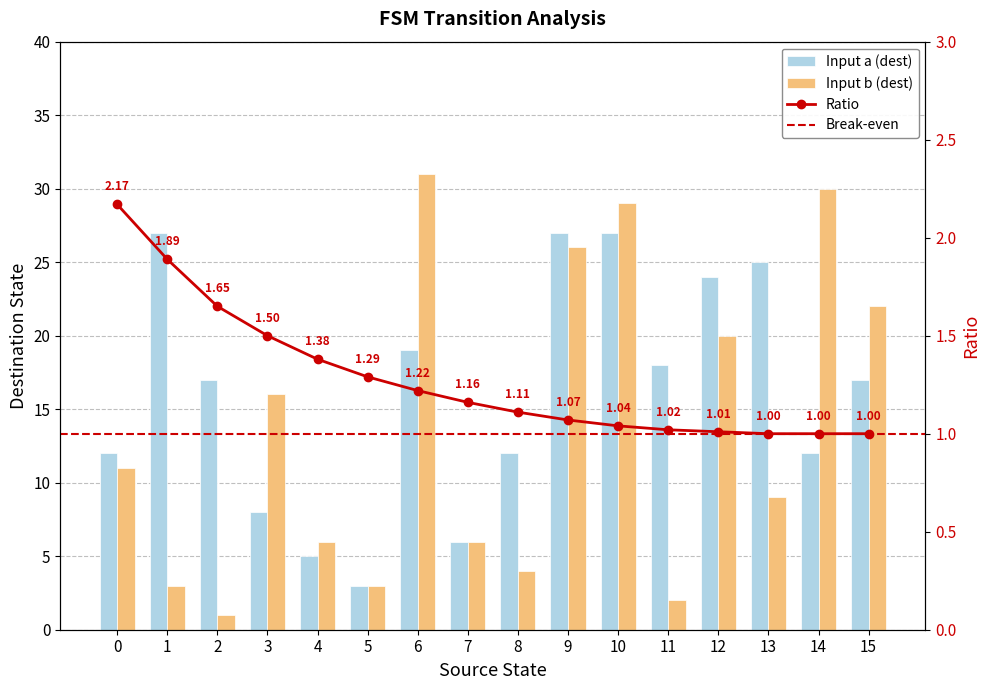

How many values in the Destination (input b) series are below 11?

8